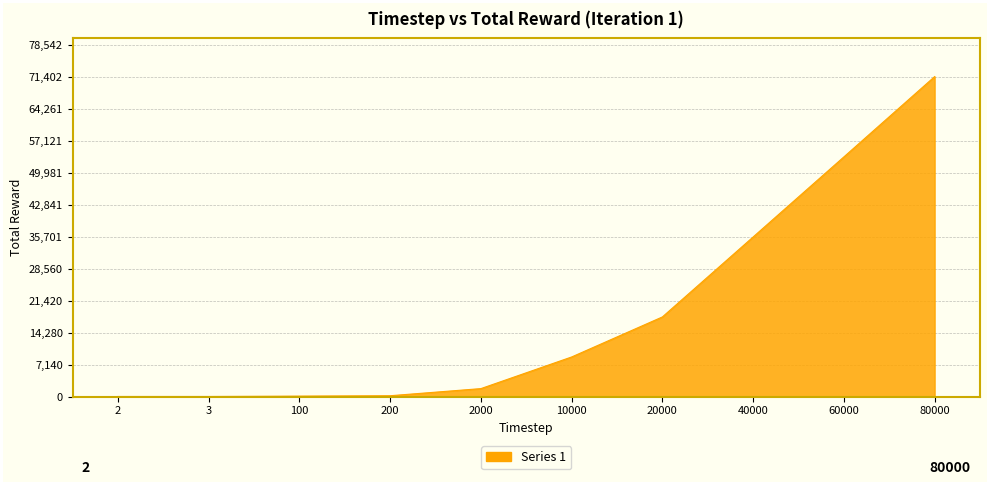

Between 200 and 10000, which is larger?

10000